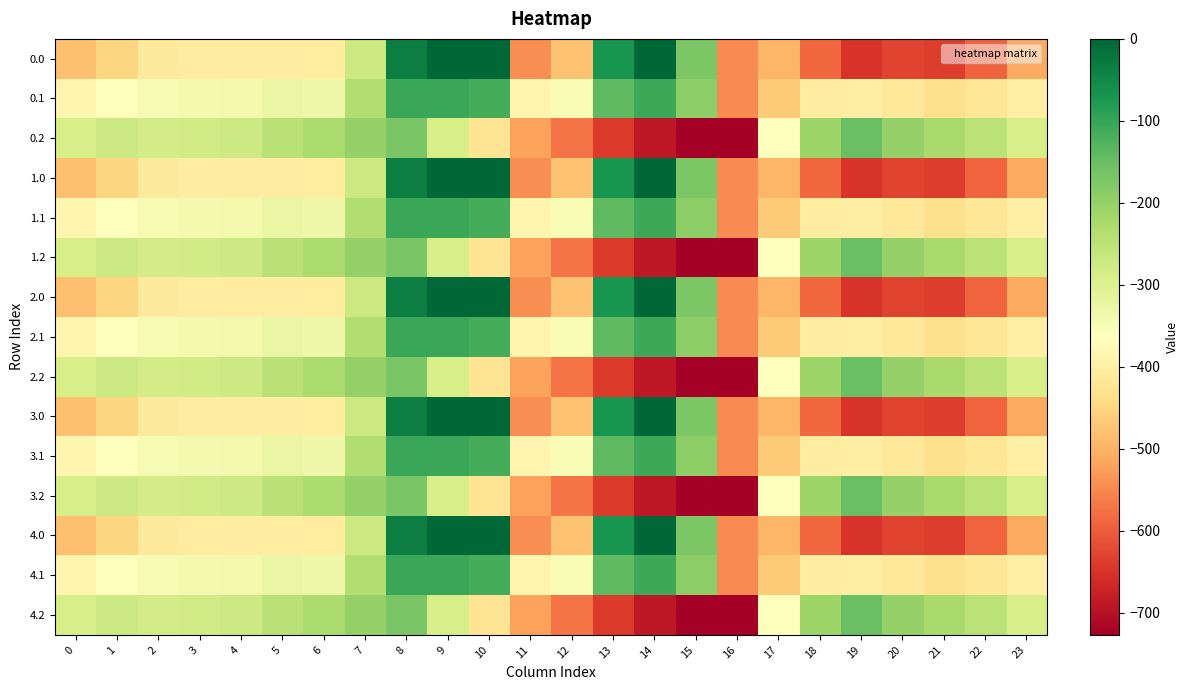

At which category is the sum across all series the highest?

8